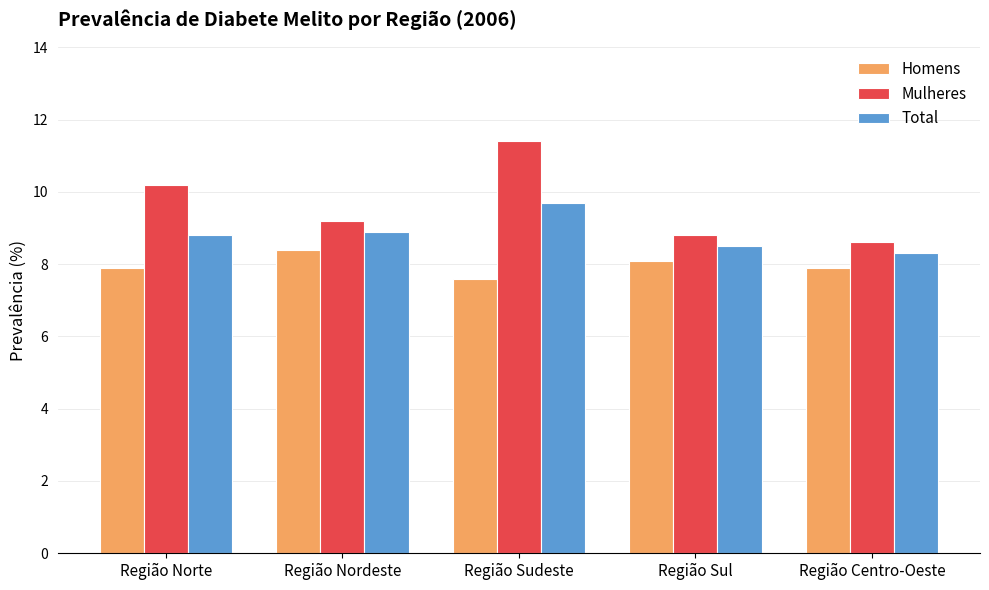

At Região Norte, list the series in order from smallest to largest.

Homens, Total, Mulheres